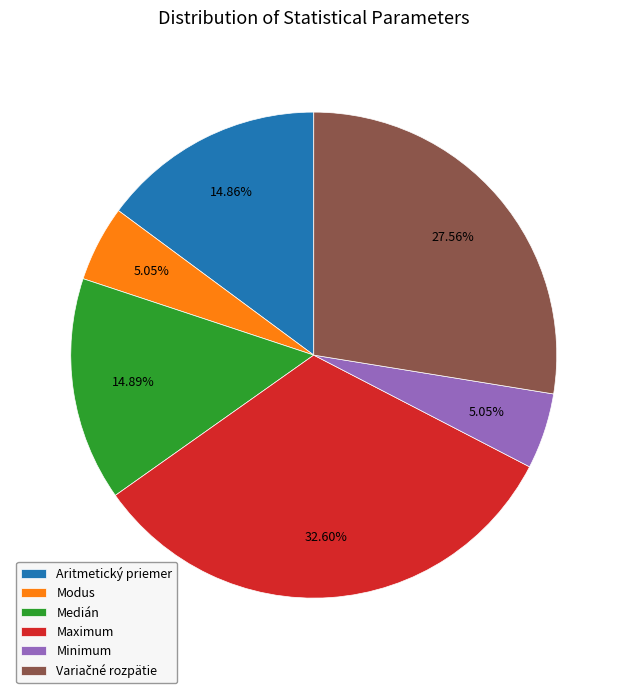

How many slices are in this pie chart?

6